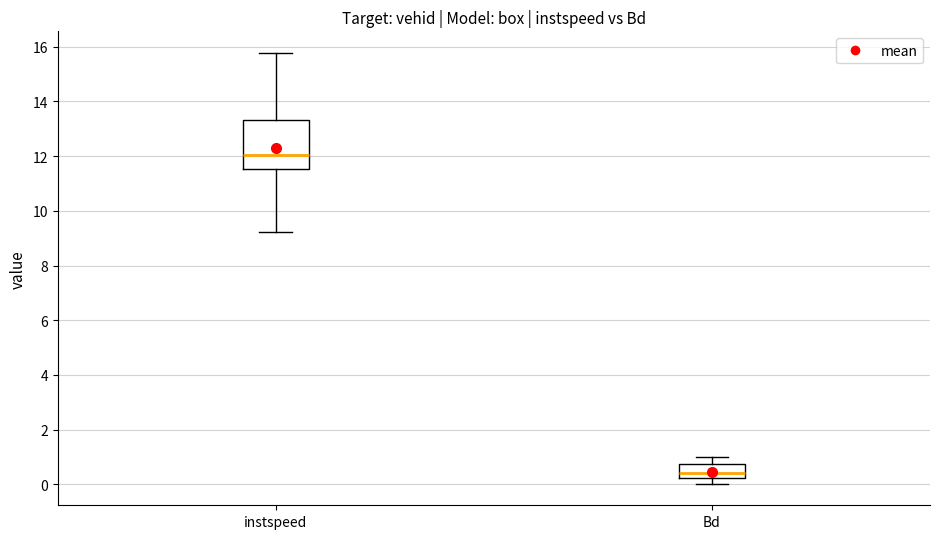

Where does the lower whisker of the box for Bd end on the y-axis? The values are not printed on the chart, so give them approximately, as read against the axis.

0.0